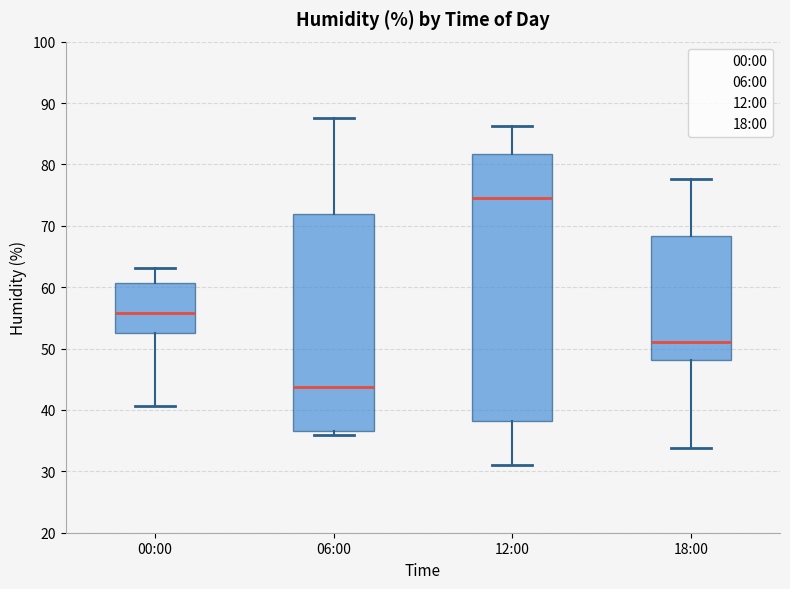

Where is the upper edge of the box for 00:00 on the y-axis? The values are not printed on the chart, so give them approximately, as read against the axis.

61